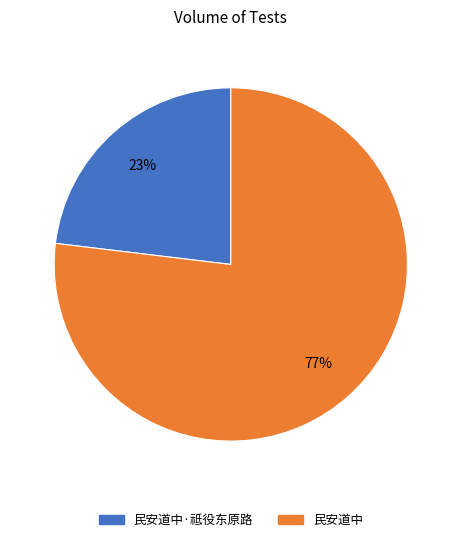

Is there any slice that represents more than half of the pie?

Yes